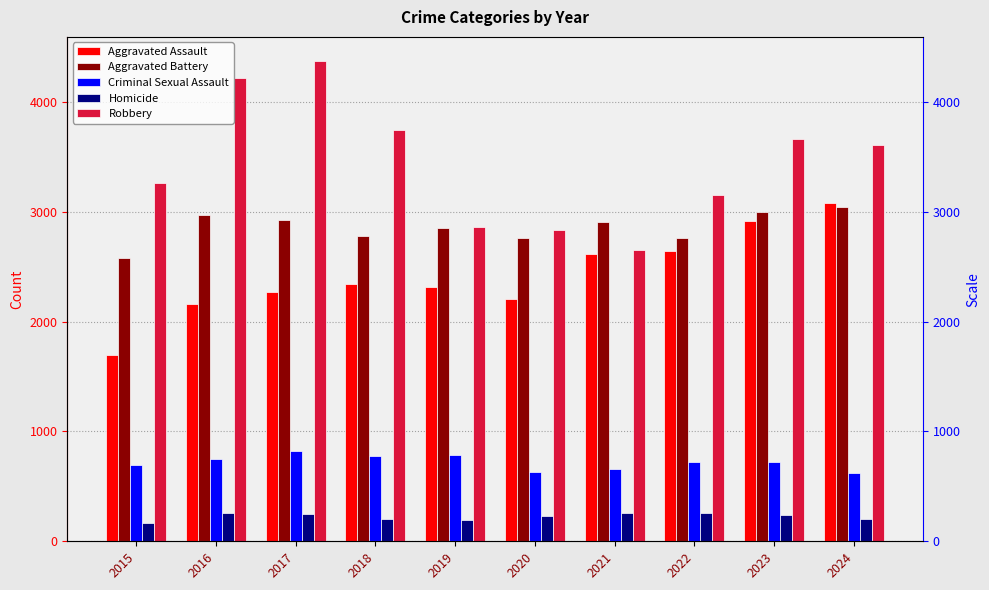

What is the minimum value shown in the chart?

166